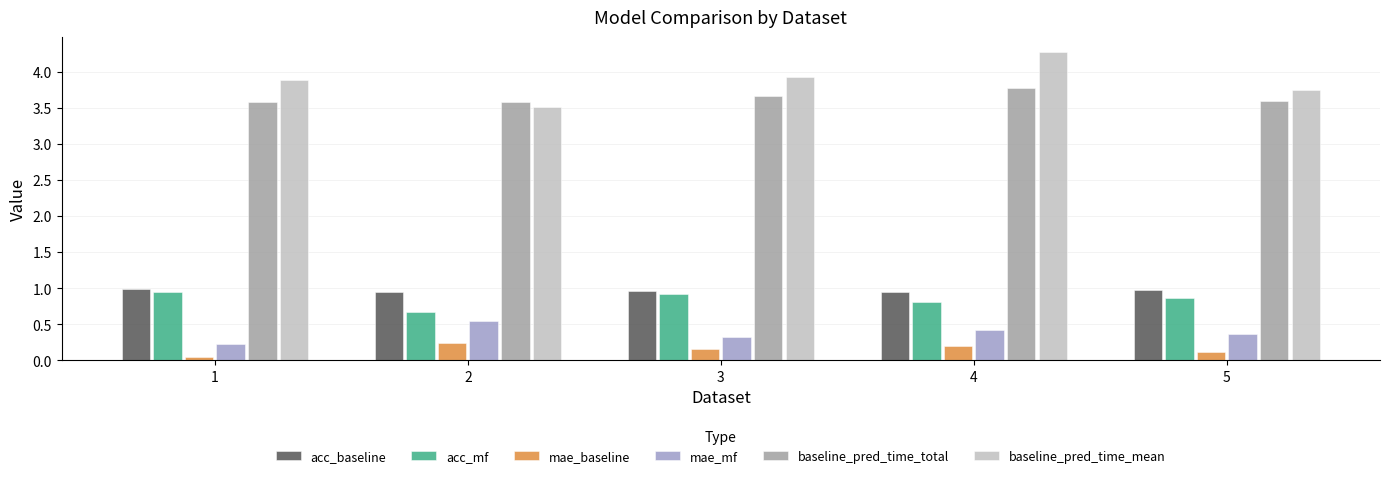

What is the sum of the baseline_pred_time_total values at 2 and 4?

7.3